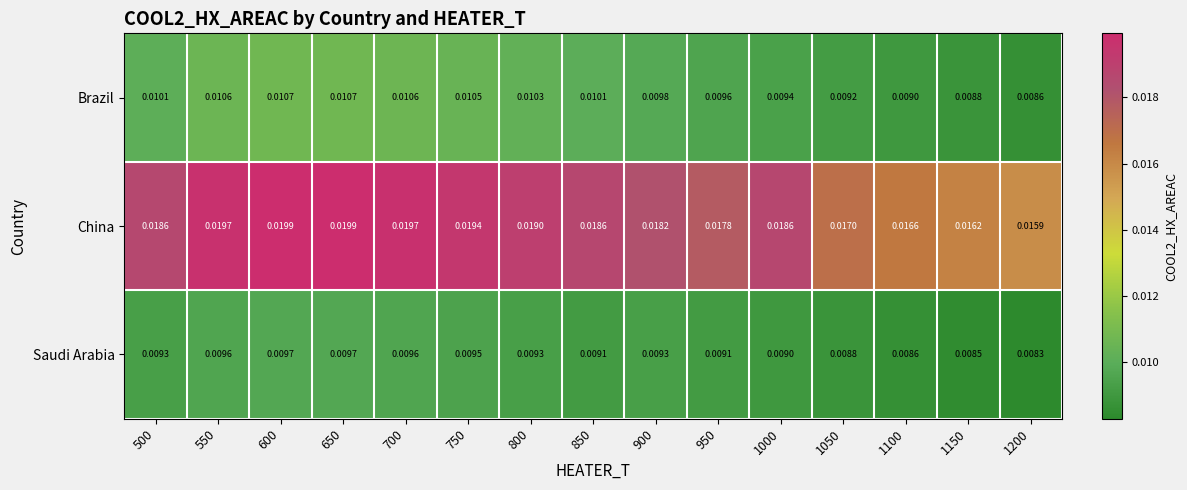

Rank the series at 1050 from highest to lowest value.

China, Brazil, Saudi Arabia